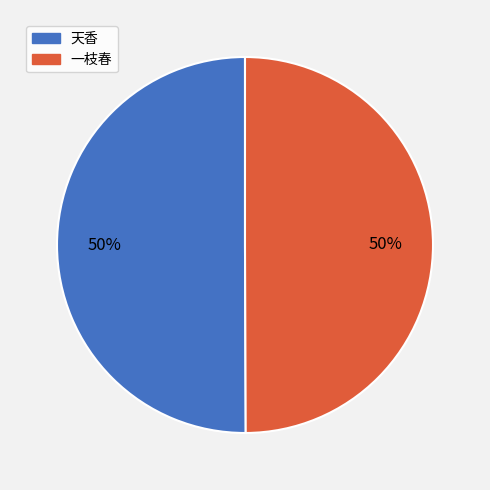

How many segments does this pie chart have?

2